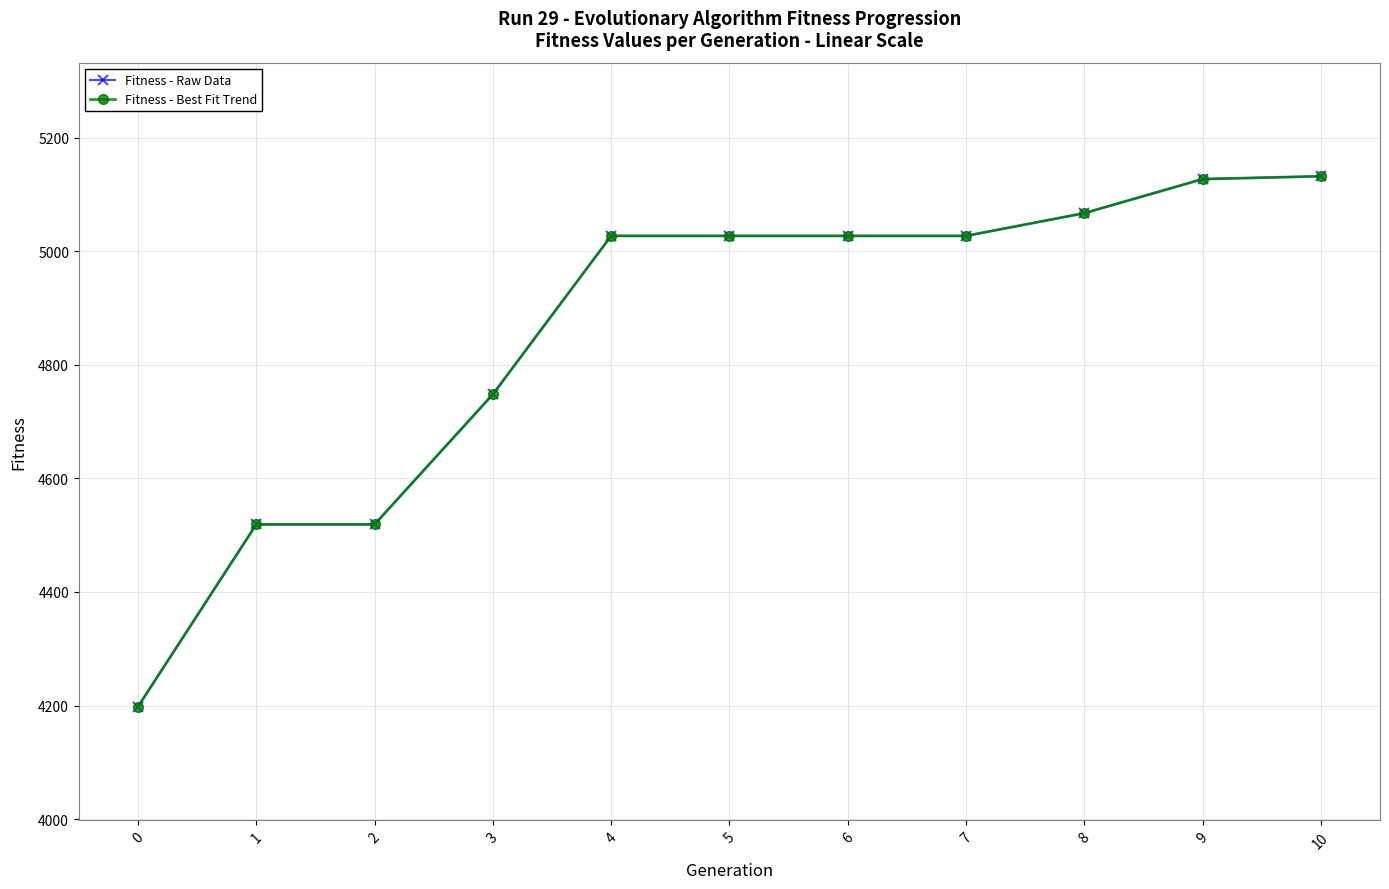

What is the lowest value of the Fitness - Best Fit Trend series?

4198